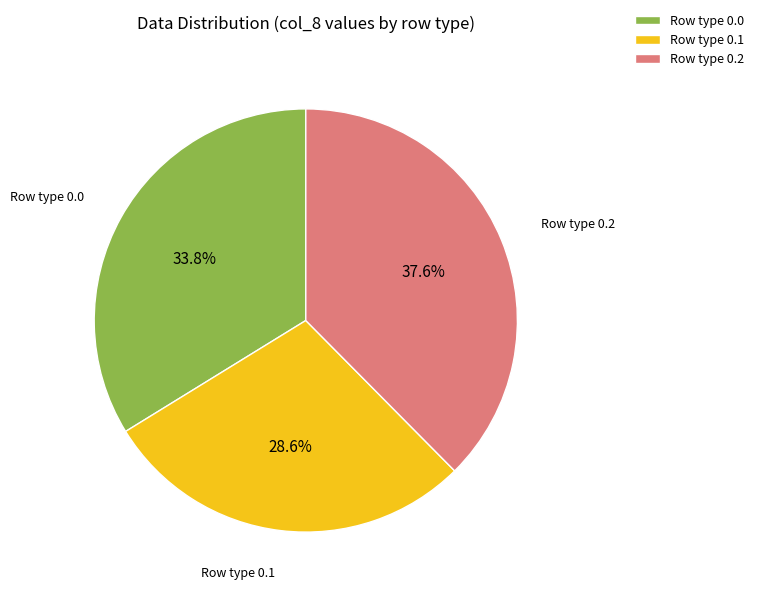

Is there any slice that represents more than half of the pie?

No